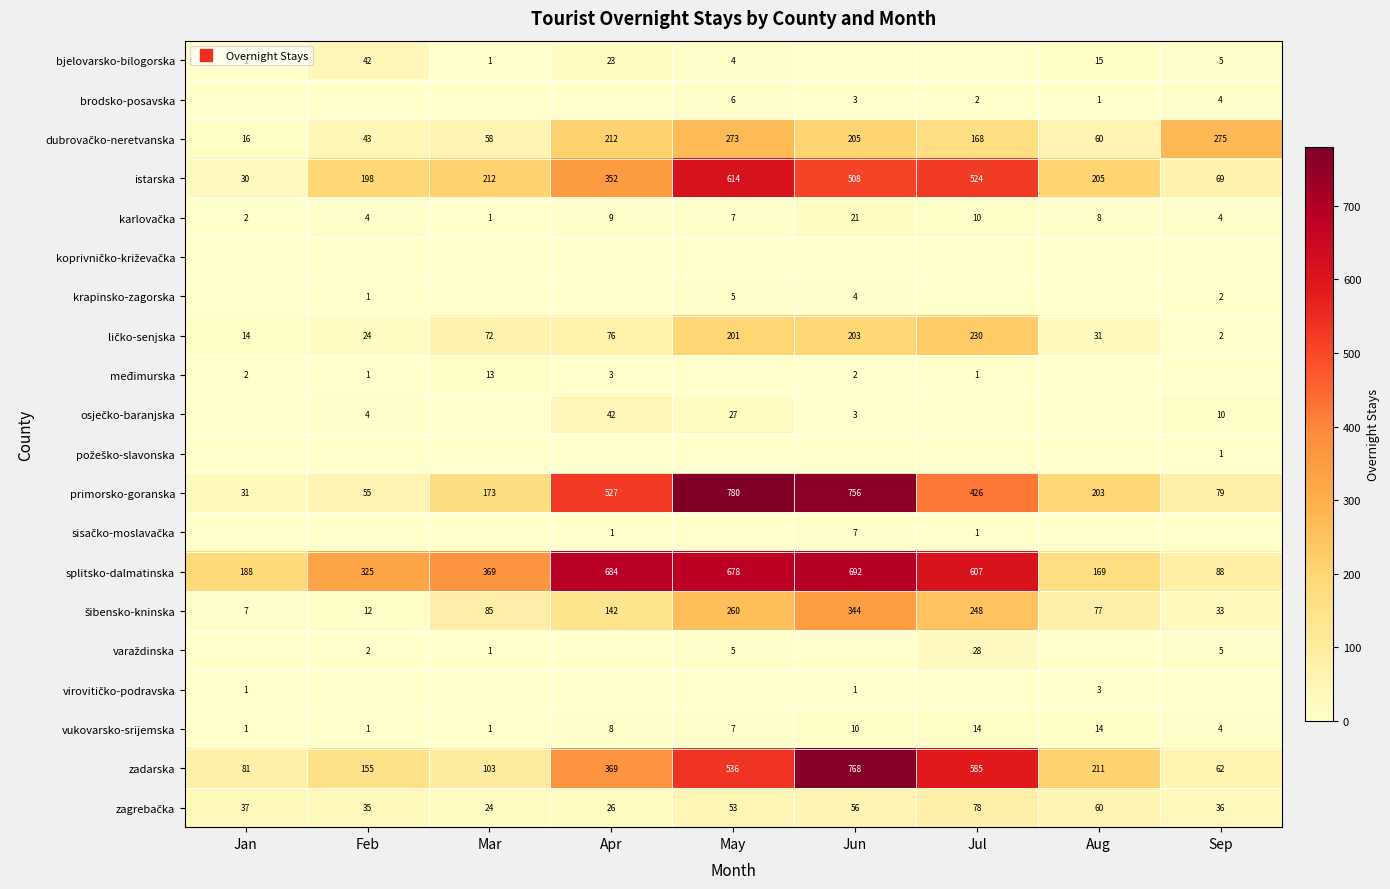

Count the number of categories in the chart.

9